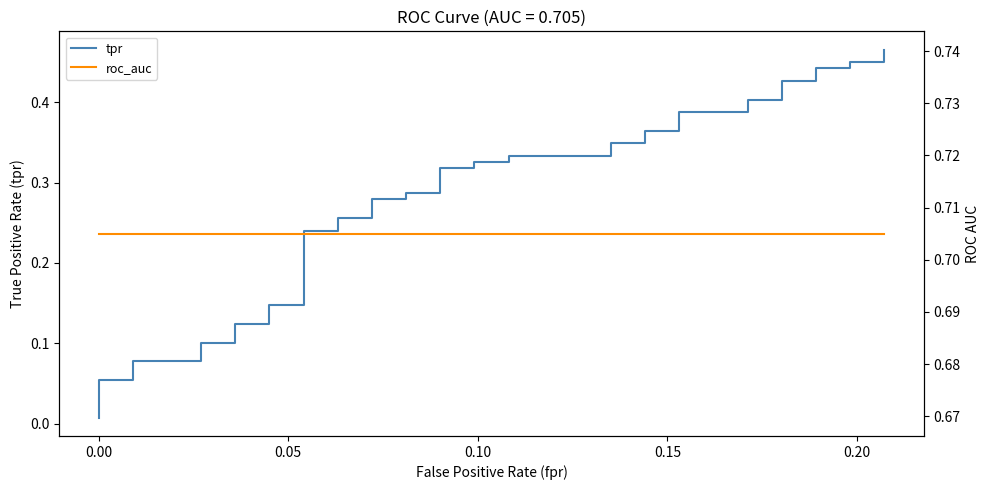

The value of tpr at 28 is 0.2. True or false?

False